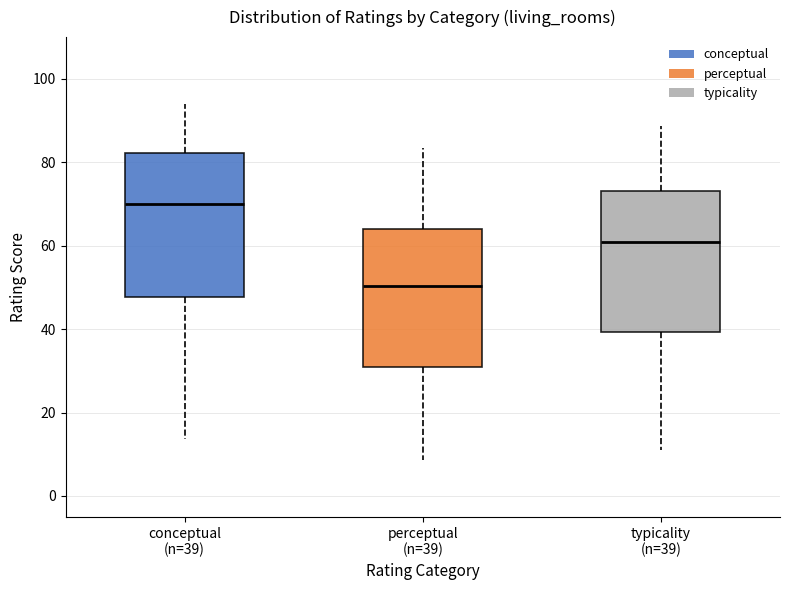

Reading left to right, transcribe this box plot: for each box, give where its median line is, the range the box spans, and where its two whiskers end, as read against the y-axis. The values are not printed on the chart, so give them approximately, as read against the axis.

conceptual (n=39): median 70, box 48 to 82, whiskers 14 to 94
perceptual (n=39): median 50, box 30 to 64, whiskers 8 to 84
typicality (n=39): median 60, box 40 to 74, whiskers 12 to 88